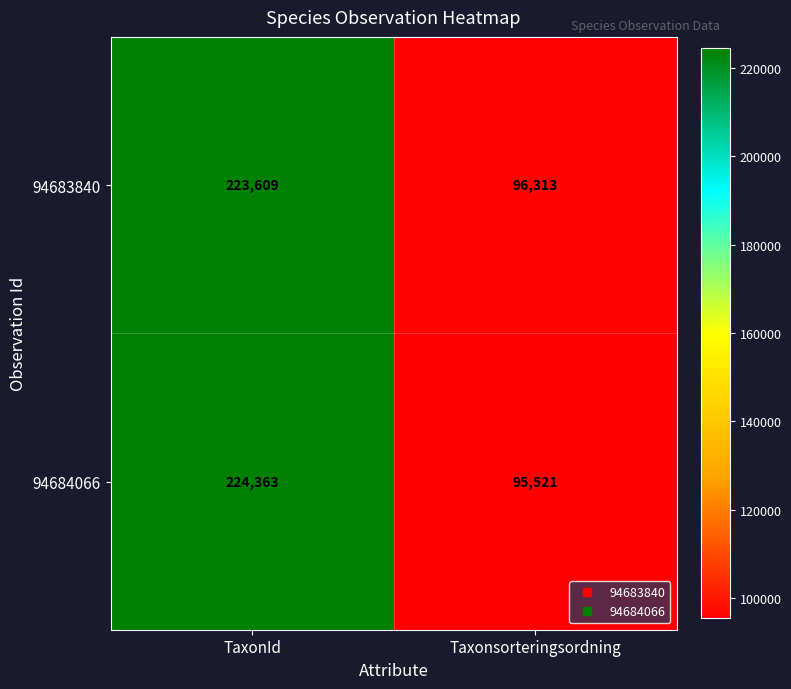

List the series in order of their overall mean, lowest first.

94684066, 94683840